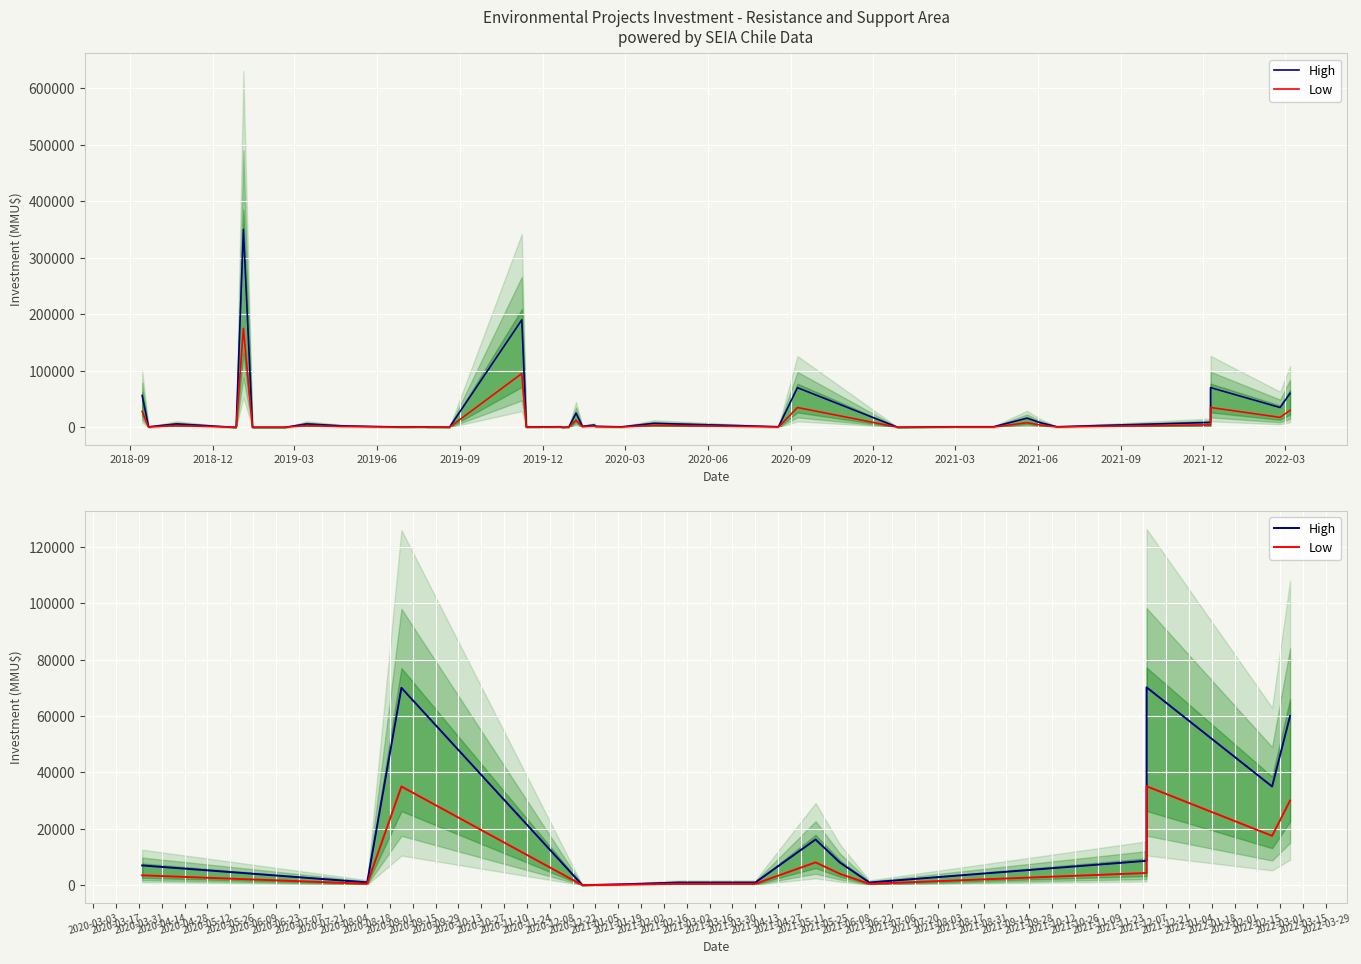

Which series has the largest range (max minus min)?

High